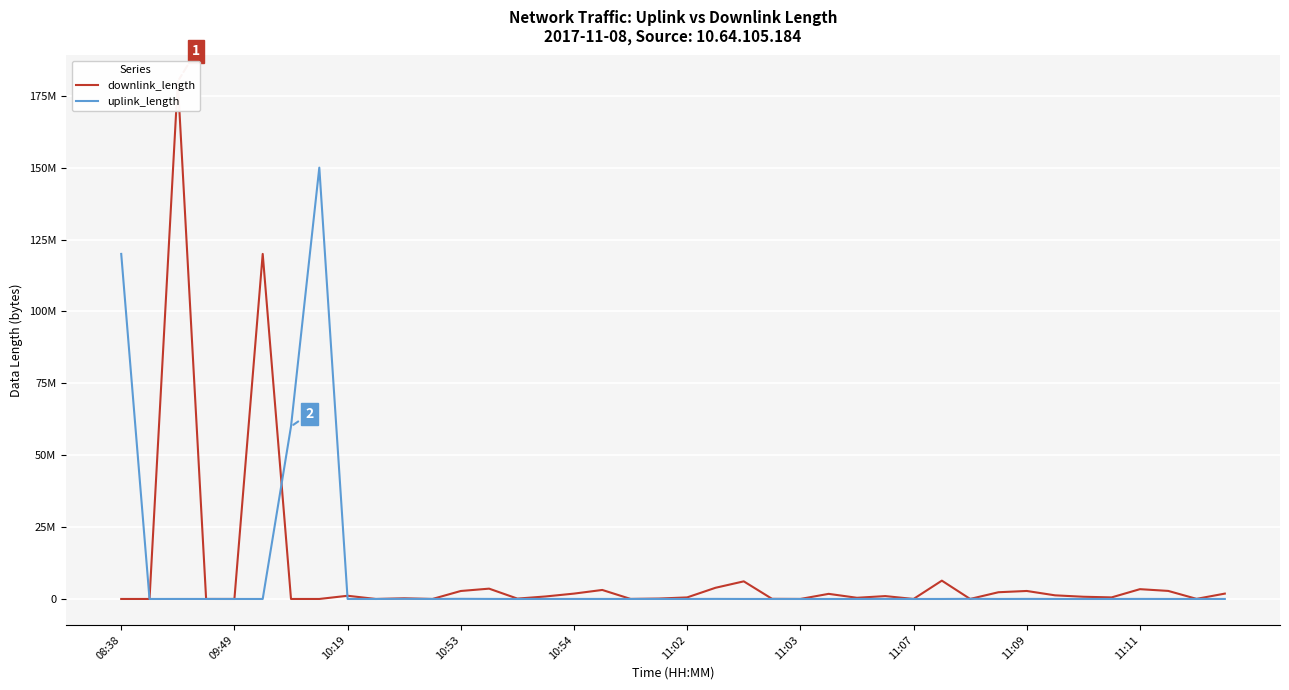

How many categories are shown in the chart?

40